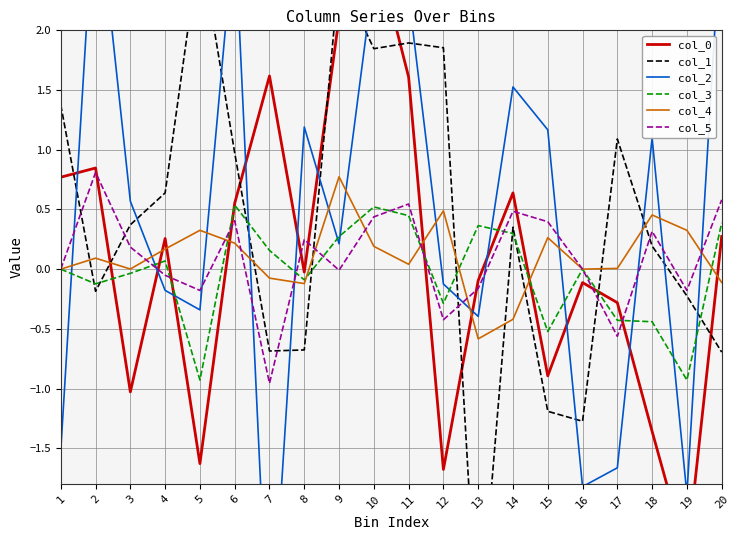

At how many categories does at least one series exceed -1?

20